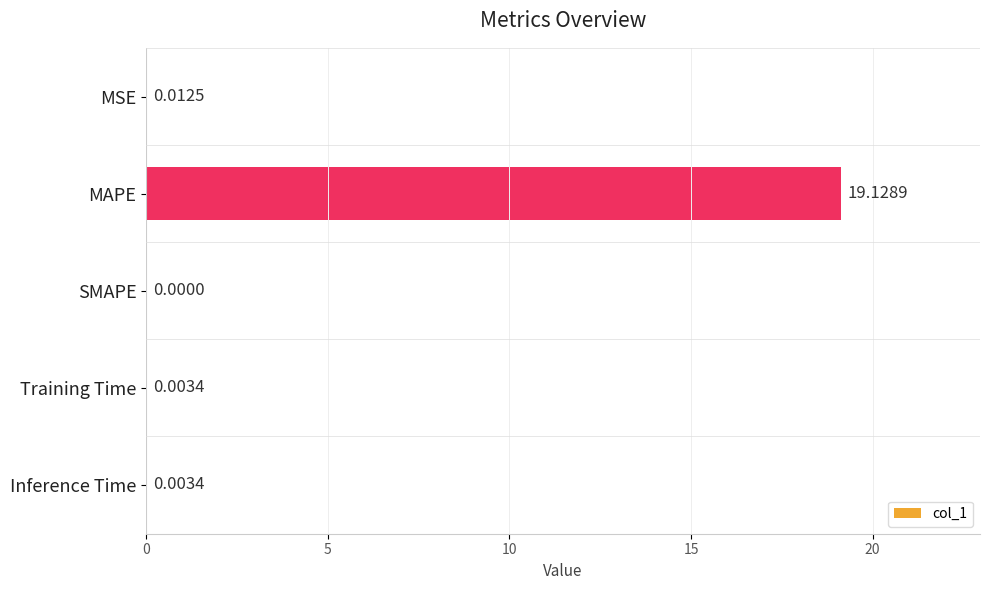

Between Inference Time and SMAPE, which is larger?

Inference Time